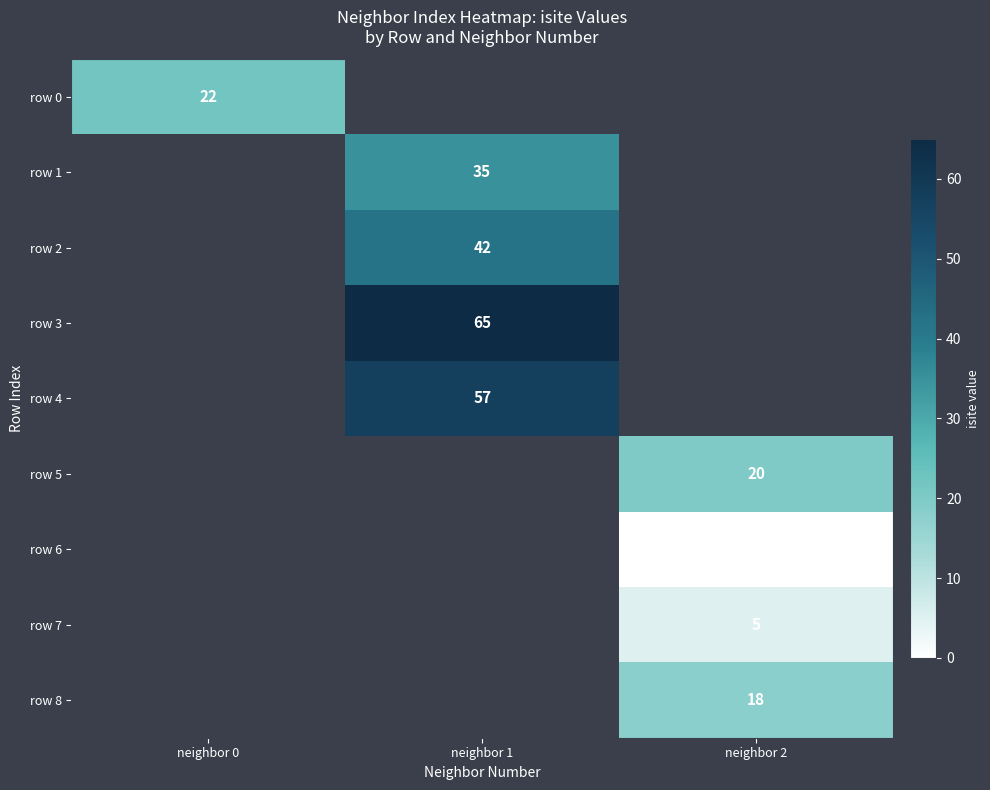

How many data points does each series have?

3